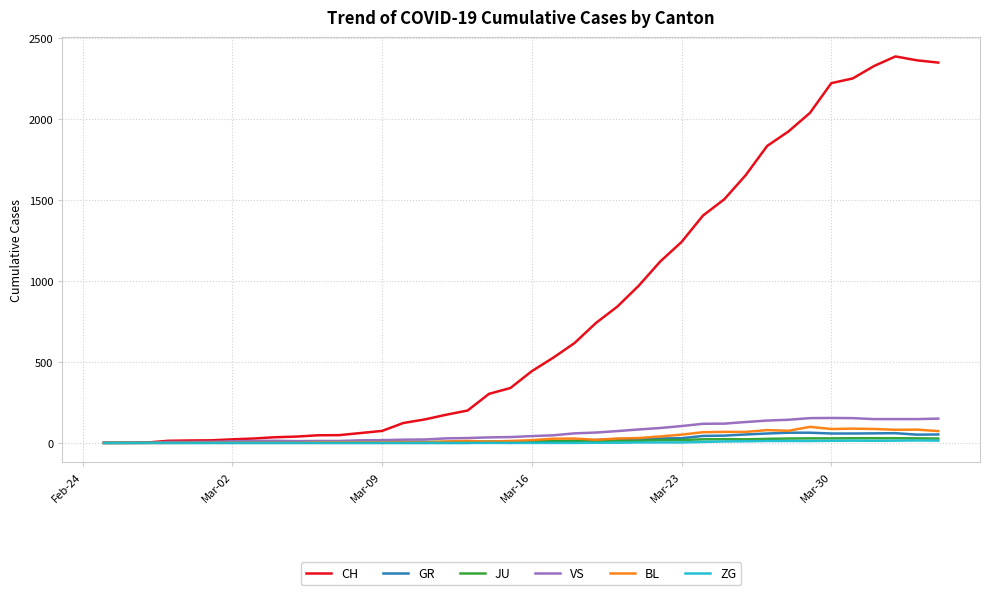

What is the greatest value displayed?

2387